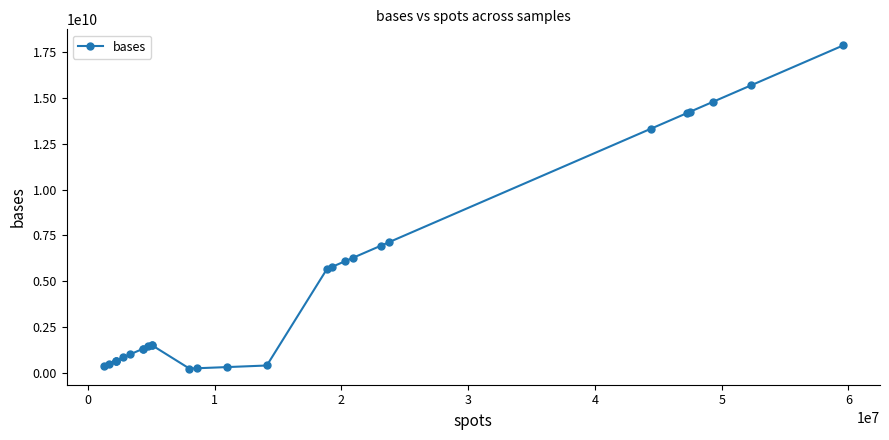

What is the minimum value shown in the chart?

222717054